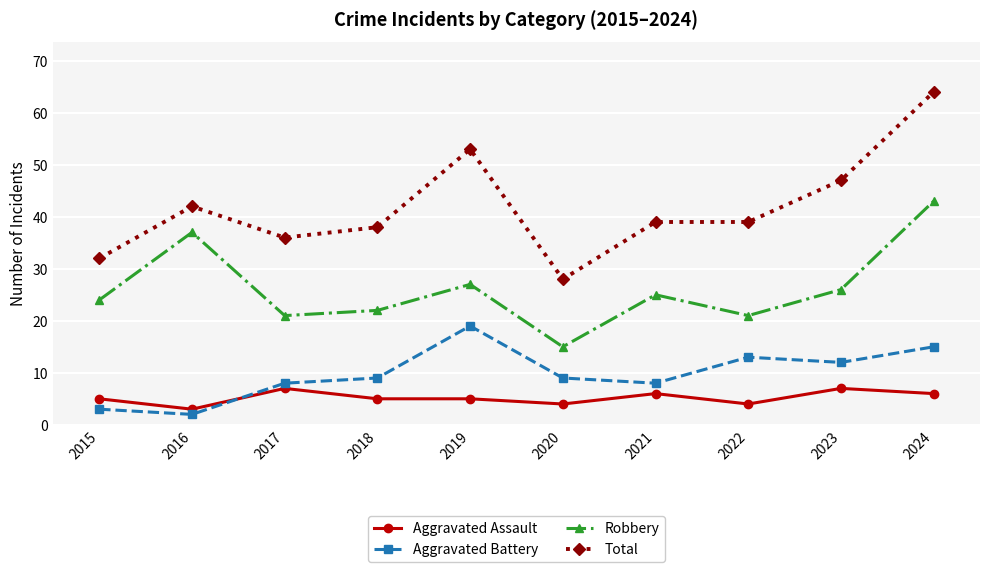

Reading right to left, list all the values displayed in this chart.

Aggravated Assault: 6	7	4	6	4	5	5	7	3	5
Aggravated Battery: 15	12	13	8	9	19	9	8	2	3
Robbery: 43	26	21	25	15	27	22	21	37	24
Total: 64	47	39	39	28	53	38	36	42	32